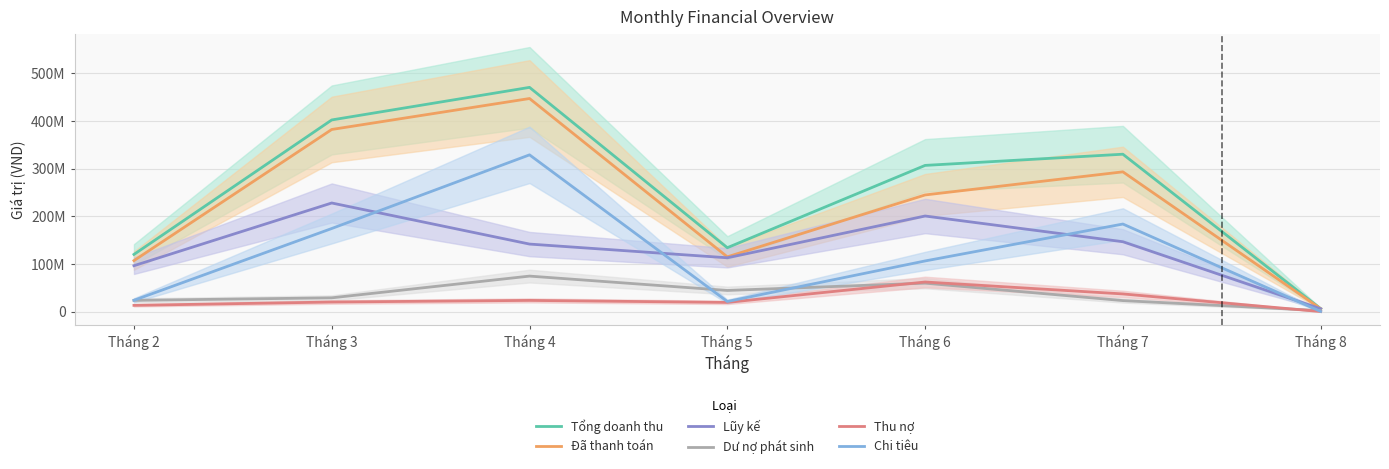

What is the approximate value of Dư nợ phát sinh at Tháng 3?

28800000